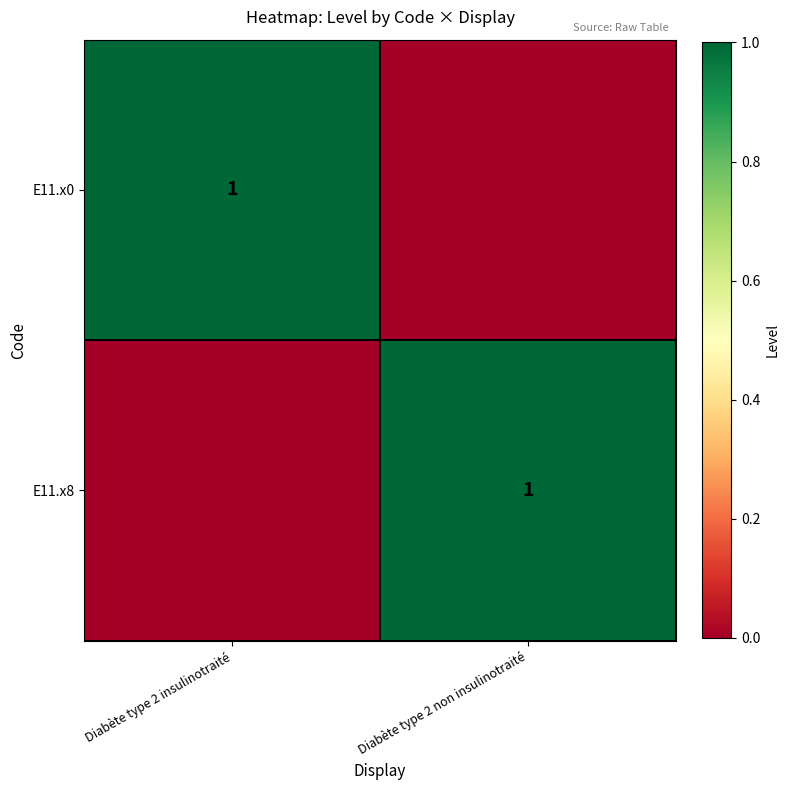

The value of E11.x8 at Diabète type 2 non insulinotraité is 0. True or false?

False